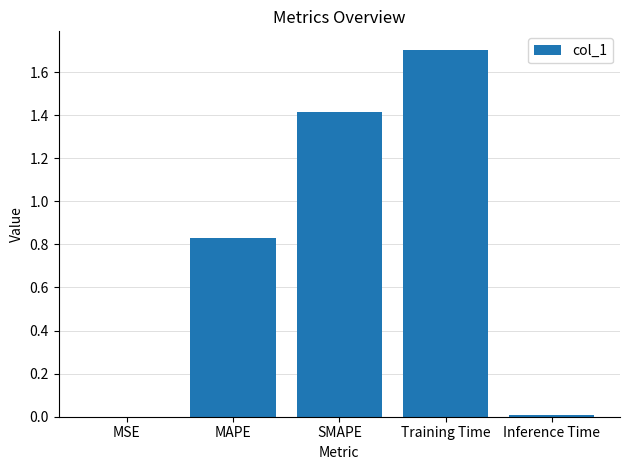

What is the maximum value shown in the chart?

1.7